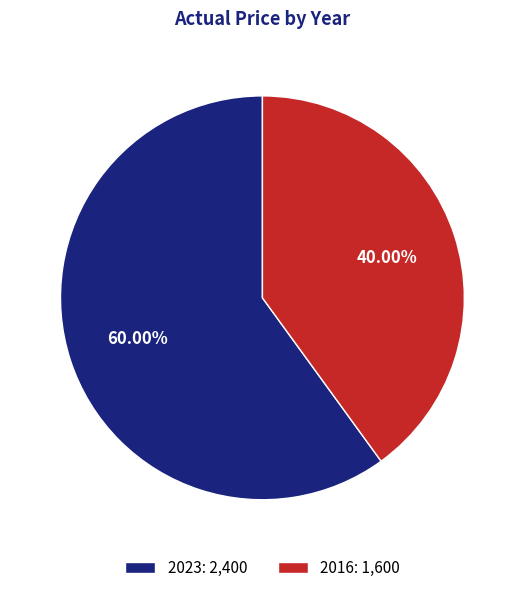

Approximately how many times larger is the value at 2016 compared to 2023?

0.7